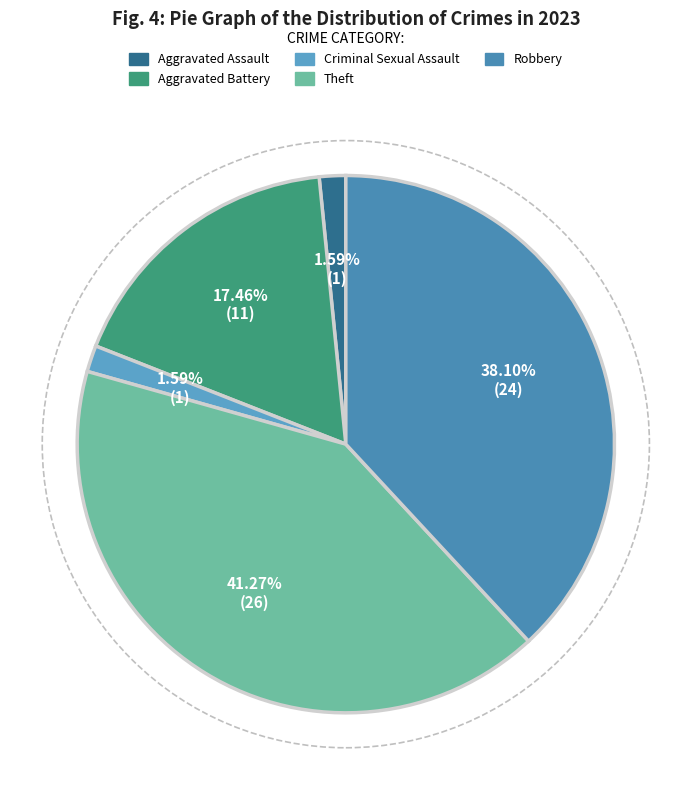

The Theft slice represents 30% of the pie. True or false?

False